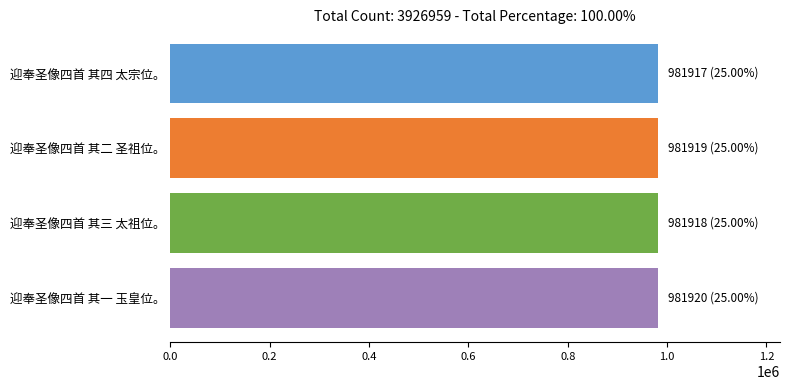

What is the difference between the second highest and second lowest values?

1